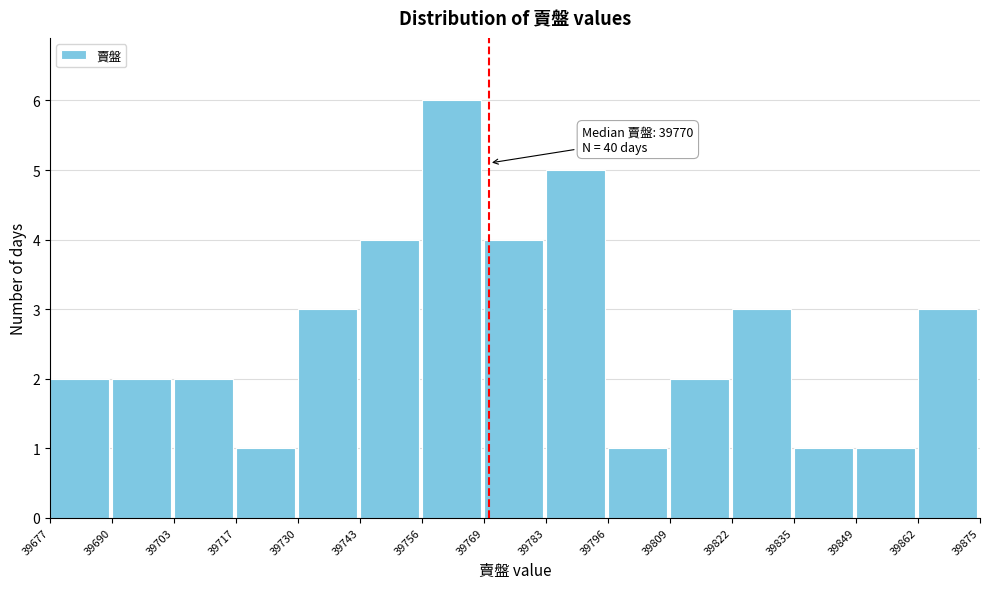

Over which range of the x-axis is the bar tallest?

39756 to 39769